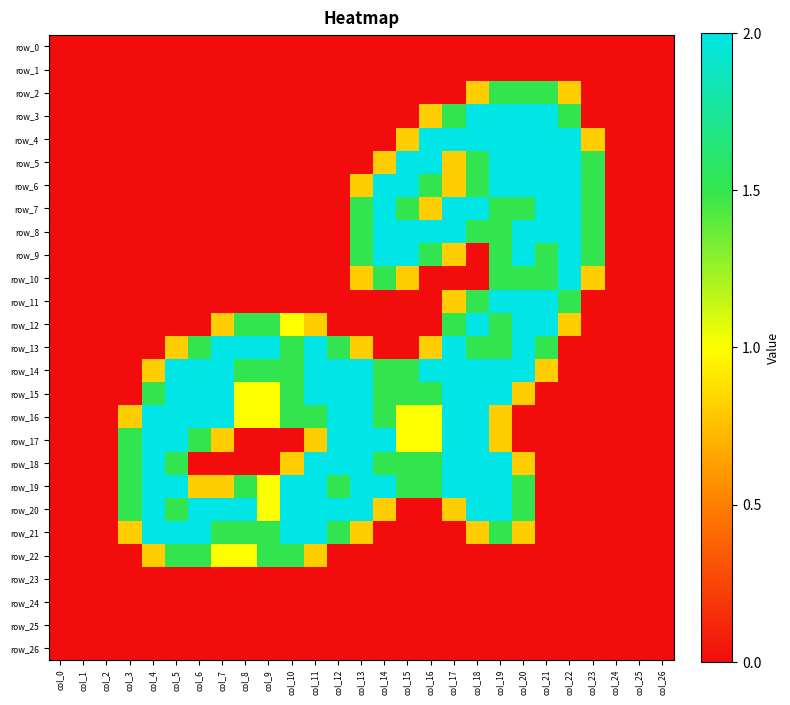

Which series has the largest range (max minus min)?

row_3